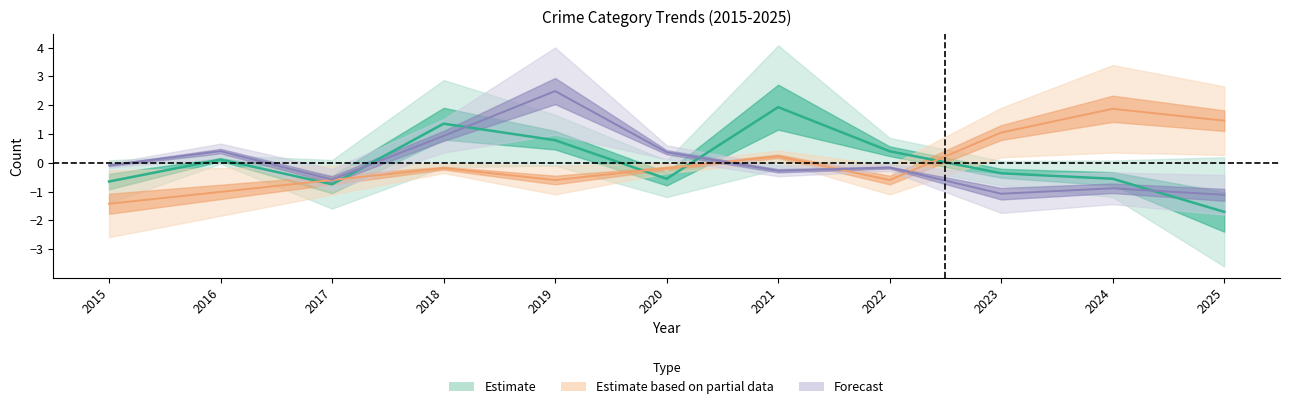

Does the chart have visible grid lines?

No